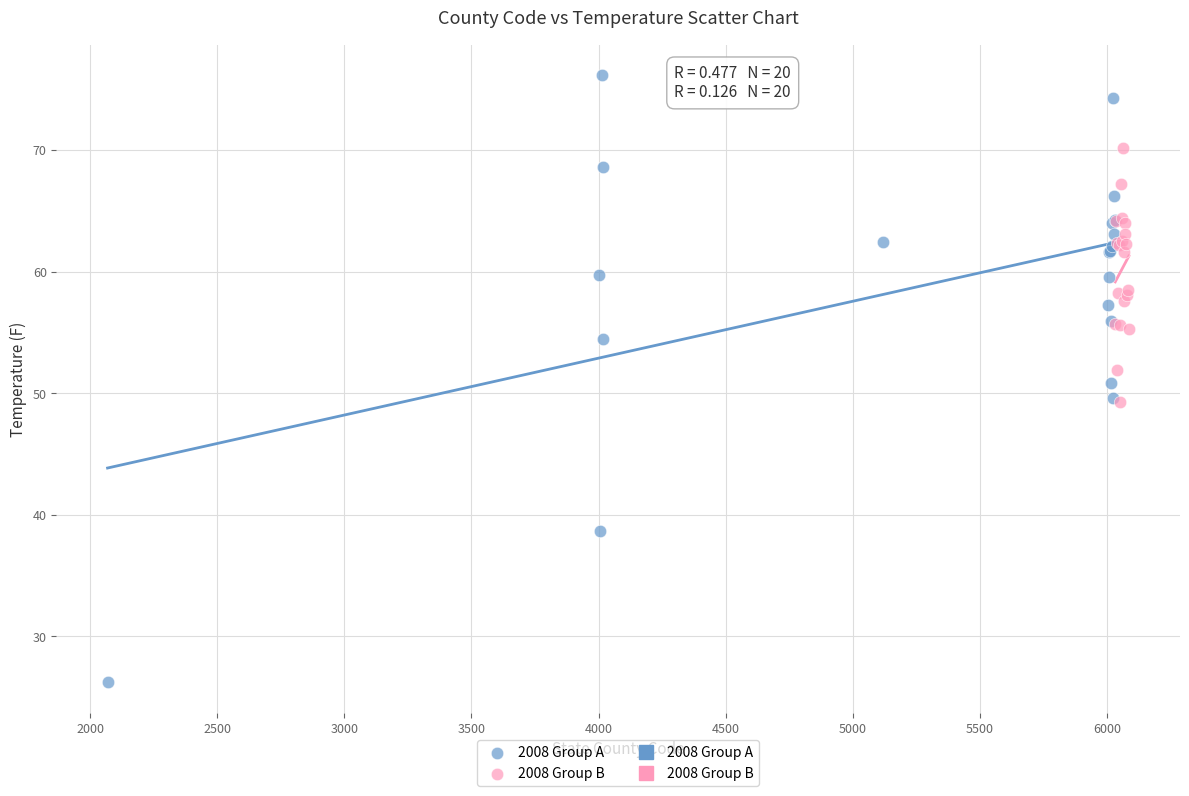

Which series contains the lowest Y value?

2008 Group A